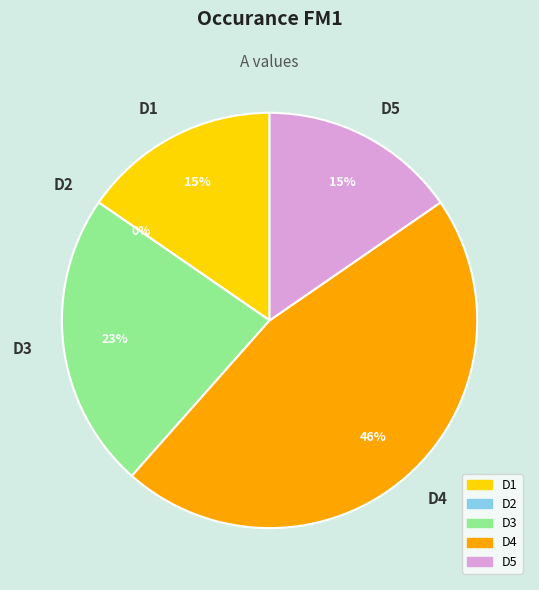

What percentage is the D3 slice, to the nearest percent?

23%